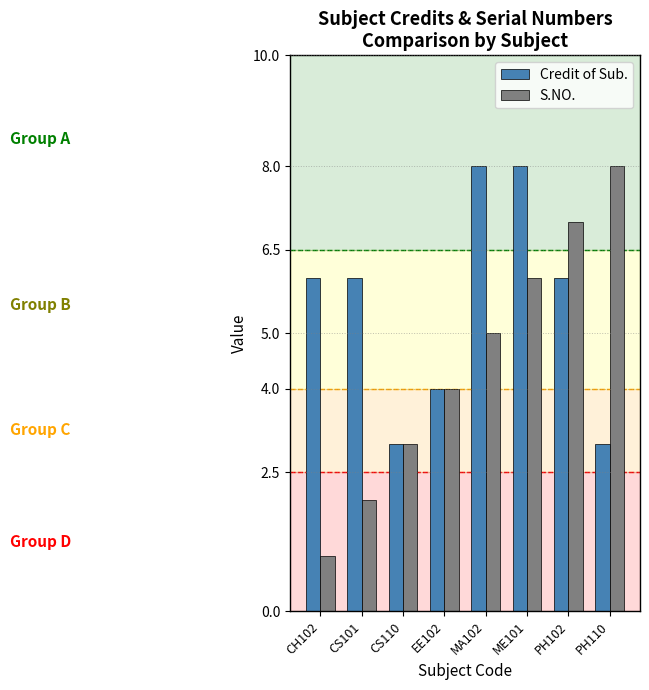

How many bars are there in each group?

2